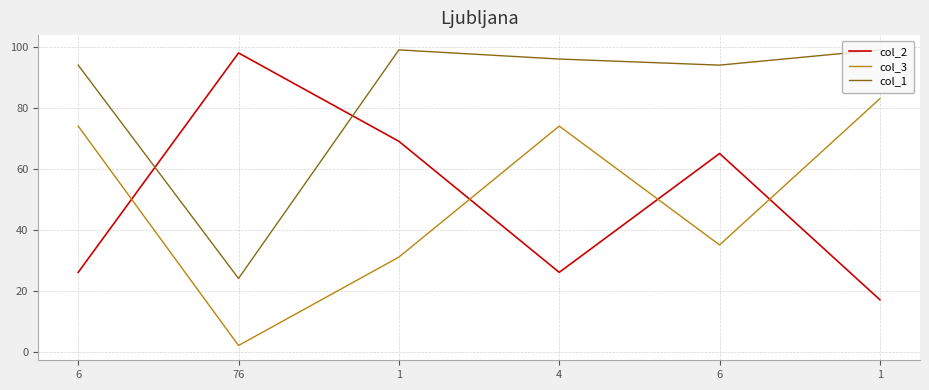

How many lines are shown in the chart?

3